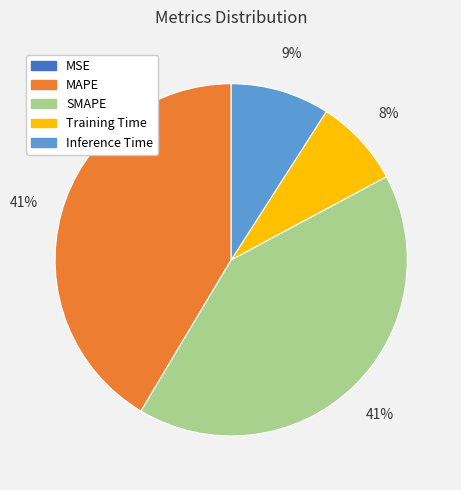

To the nearest percent, what percentage of the pie is SMAPE?

41%